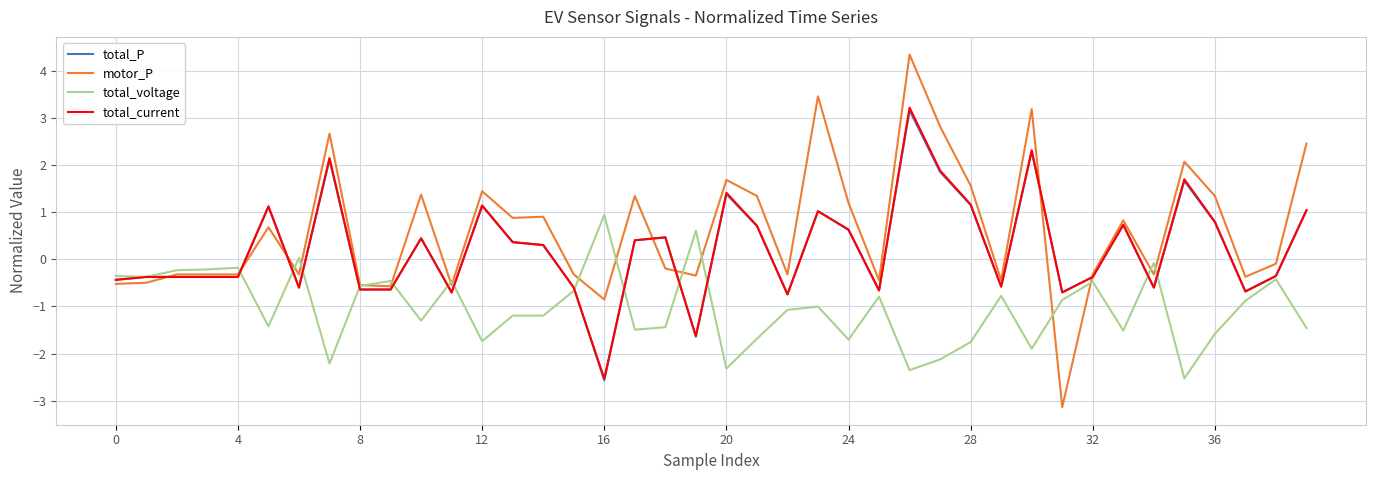

Which series has the largest total across all categories?

motor_P